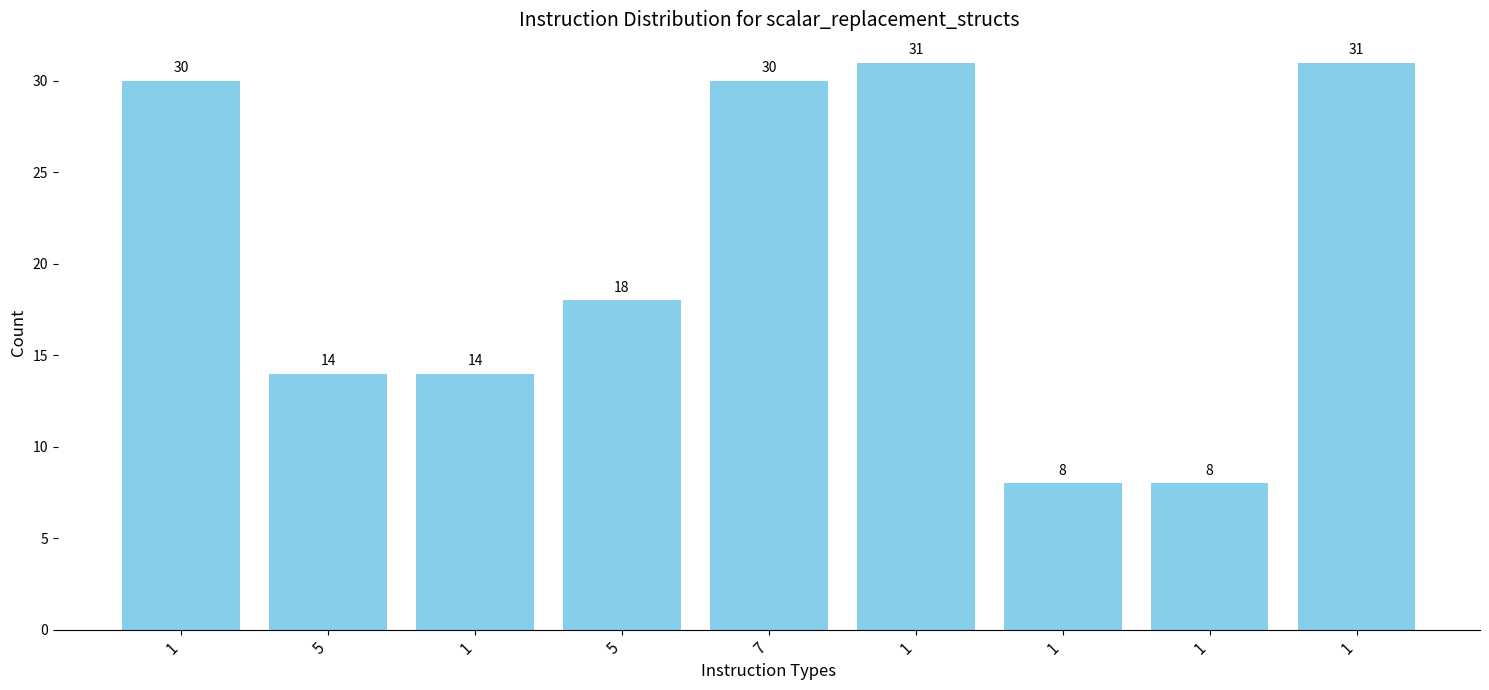

What is the maximum value shown in the chart?

31